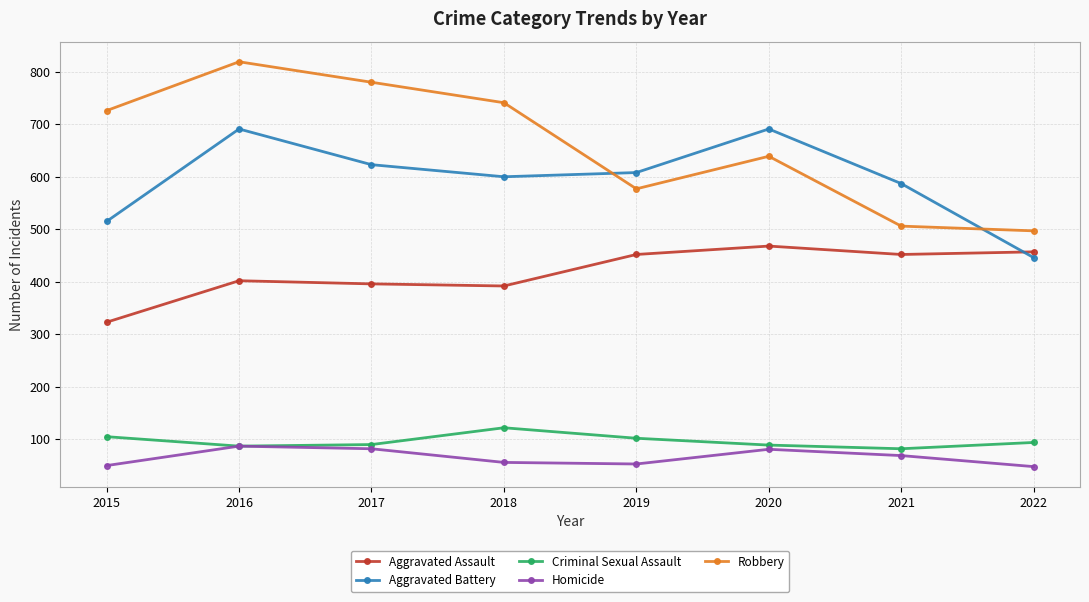

What is the minimum value shown in the chart?

48